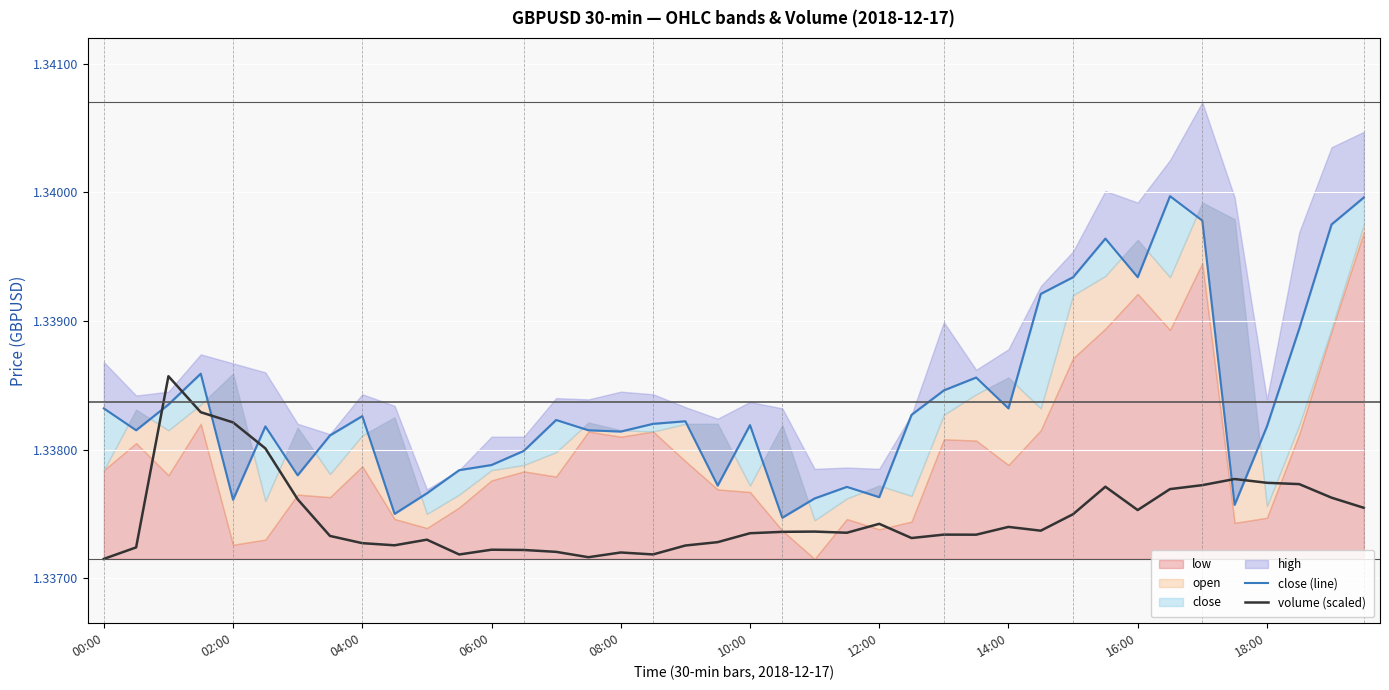

In volume (scaled), how many points are lower than both neighbors (excluding endpoints)?

9